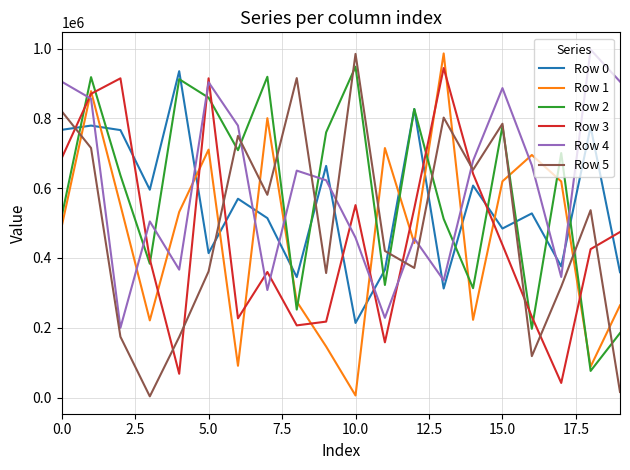

After their last crossing, which series has the higher values: Row 4 or Row 1?

Row 4